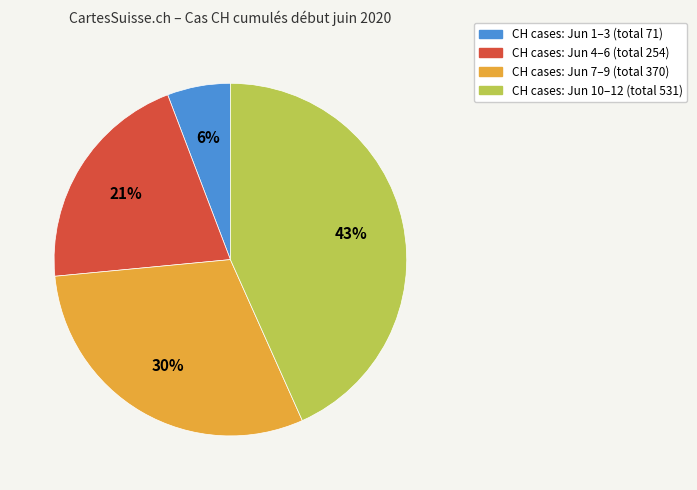

Count the number of slices in the pie.

4